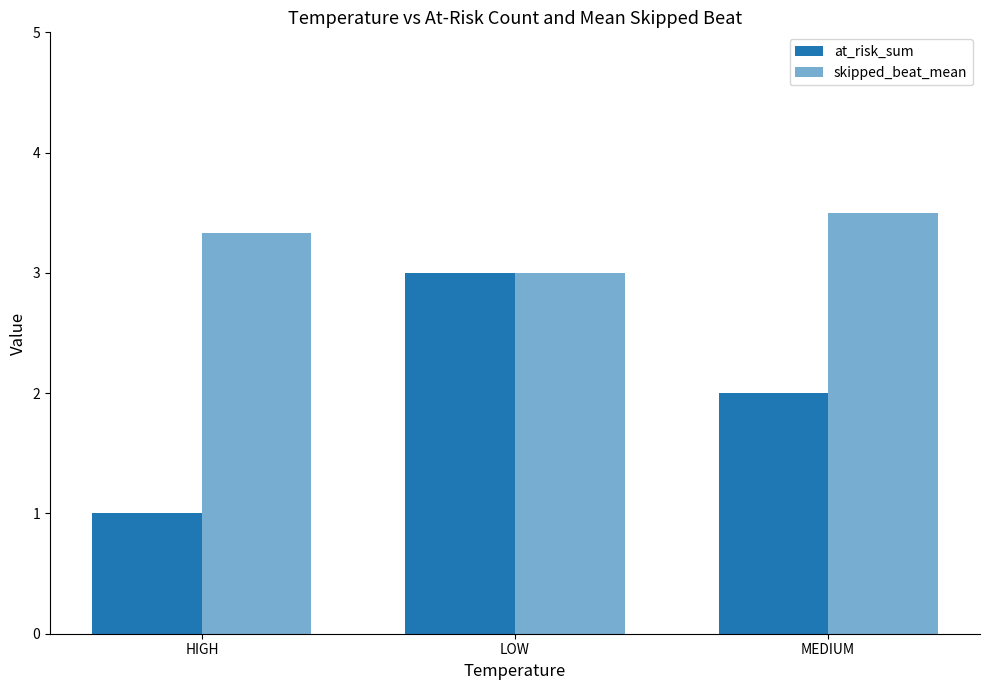

Rank the categories by skipped_beat_mean value from highest to lowest.

MEDIUM, HIGH, LOW